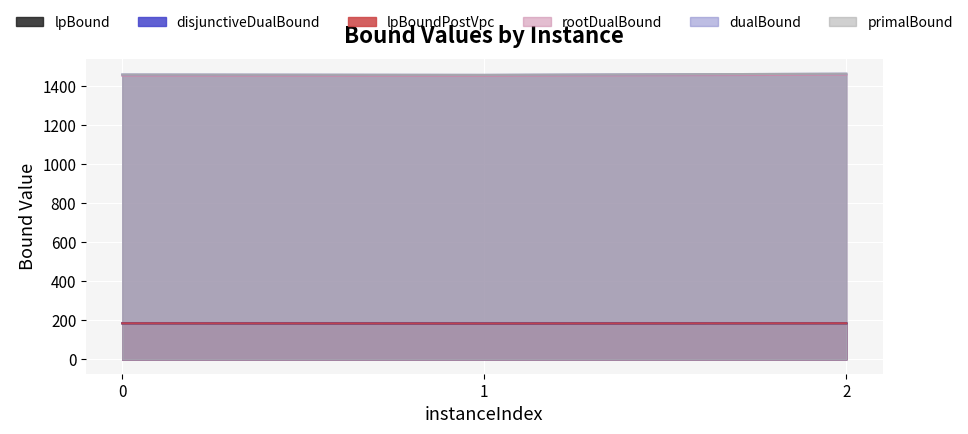

What is the difference between the primalBound values at 2 and 0?

4.2